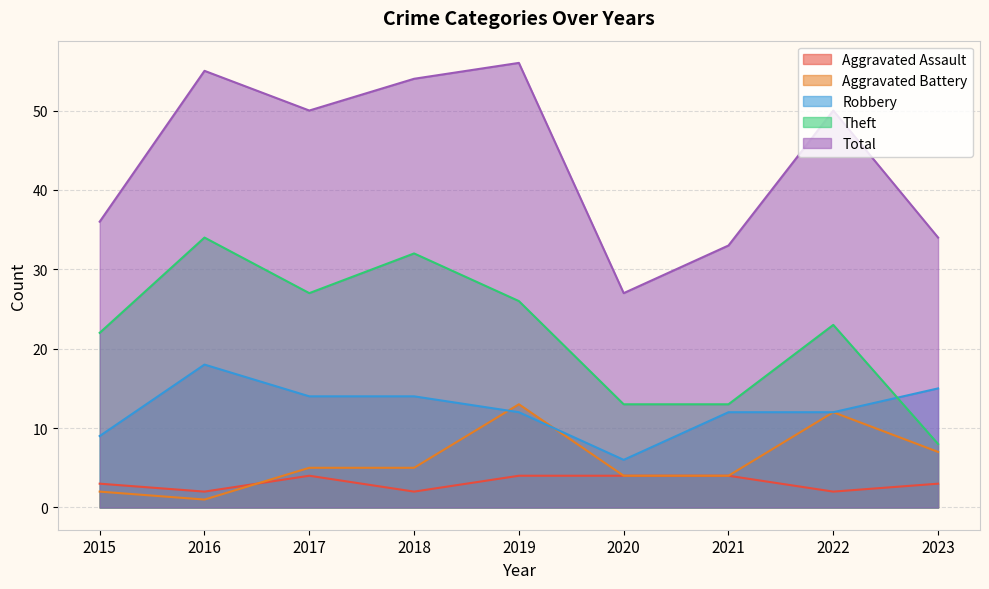

List the labels in order of Robbery value, smallest first.

2020, 2015, 2019, 2021, 2022, 2017, 2018, 2023, 2016